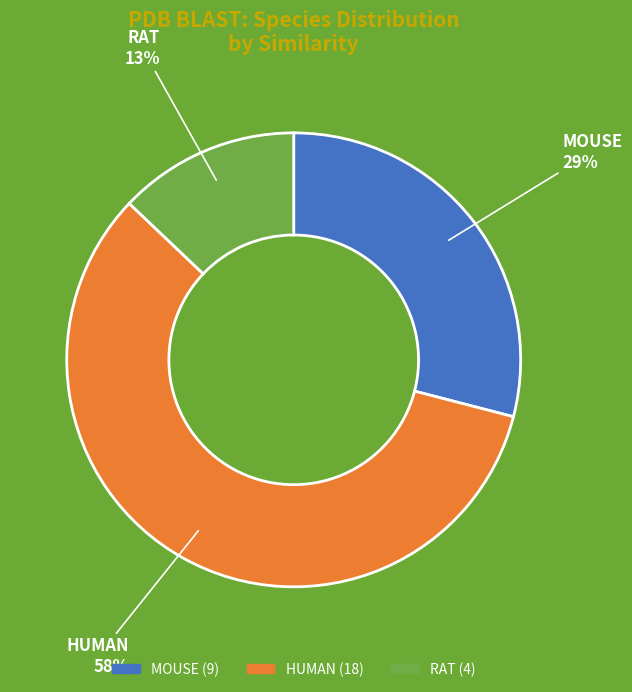

Which slice is the largest?

HUMAN